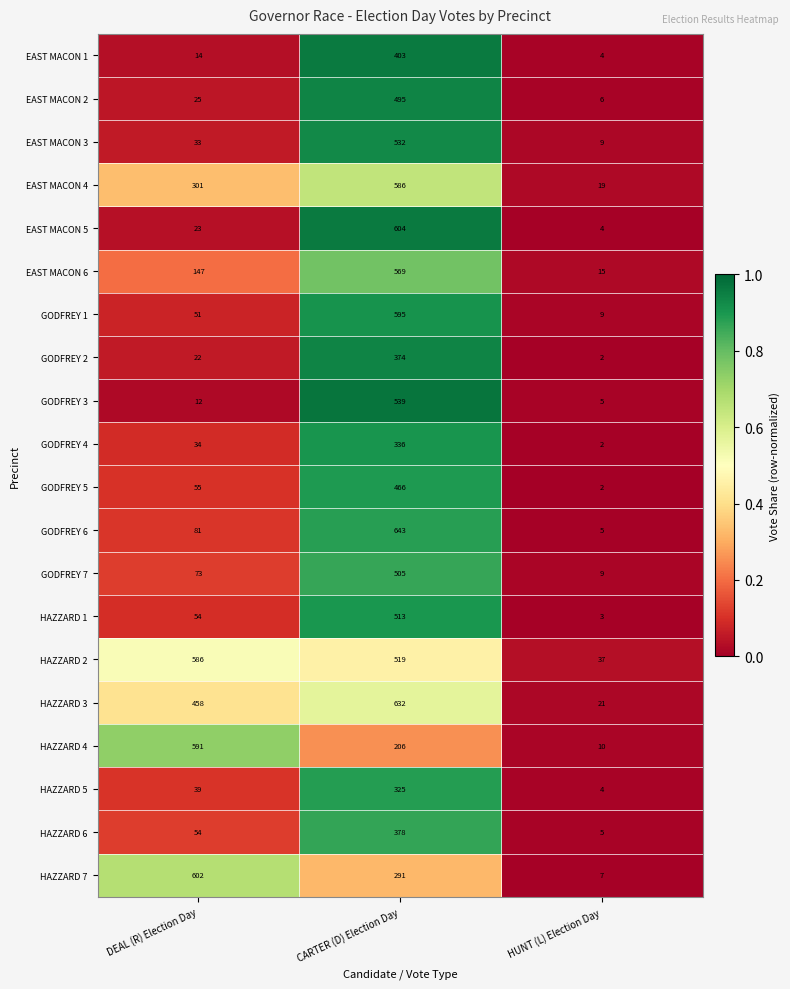

What is the sum of the HAZZARD 6 values at HUNT (L) Election Day and CARTER (D) Election Day?

383